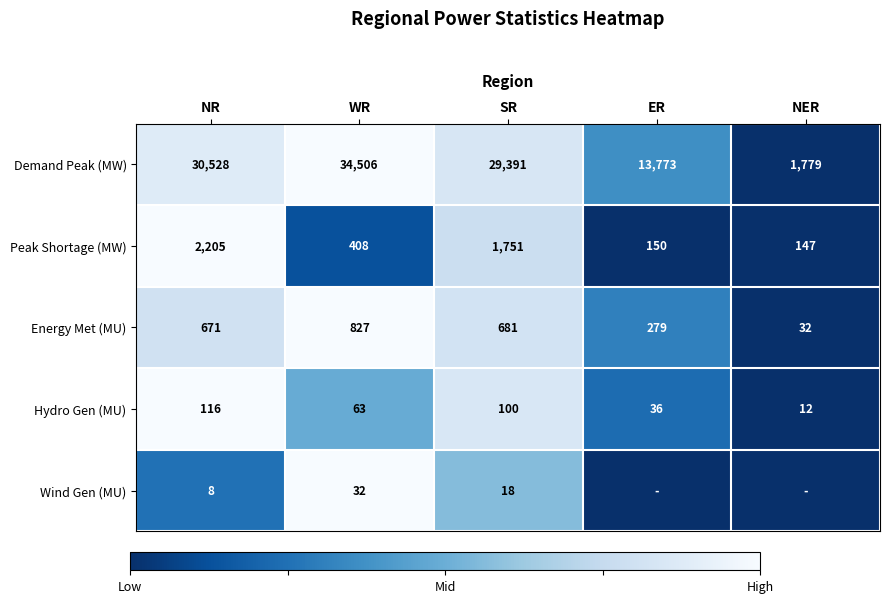

How many distinct data groups are displayed?

5